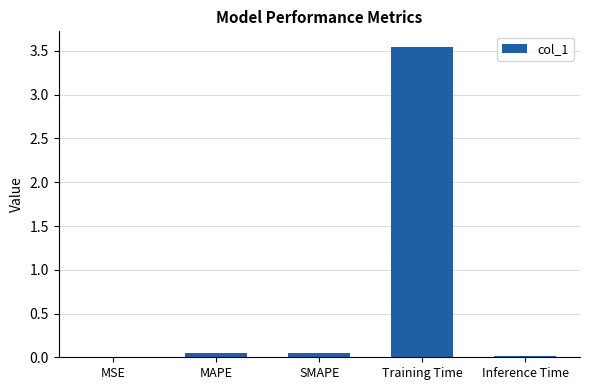

Which label corresponds to the largest value in the chart?

Training Time